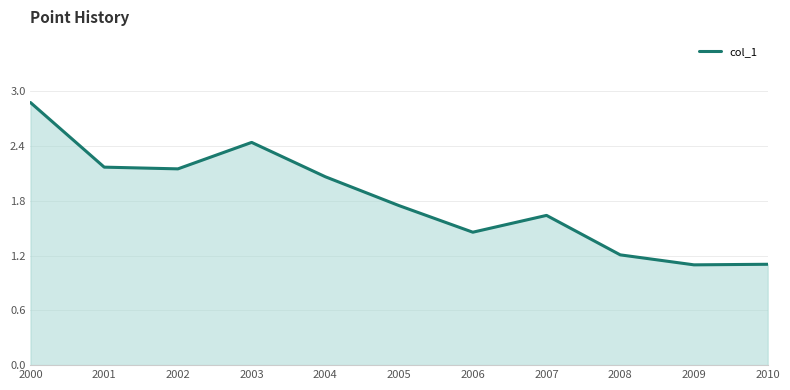

What is the ratio of the value at 2001 to the value at 2009?

2.0